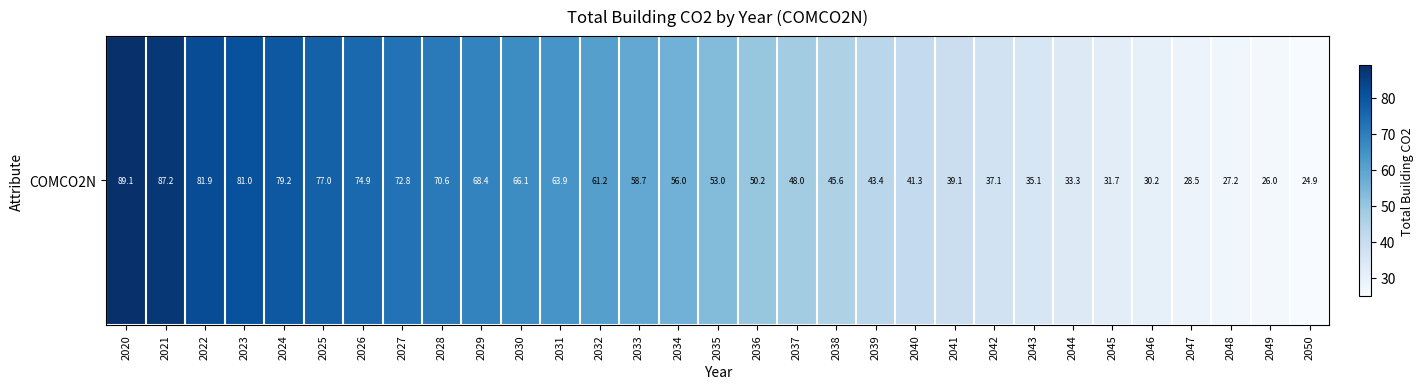

Is it true that the value at 2035 is 27.3?

False